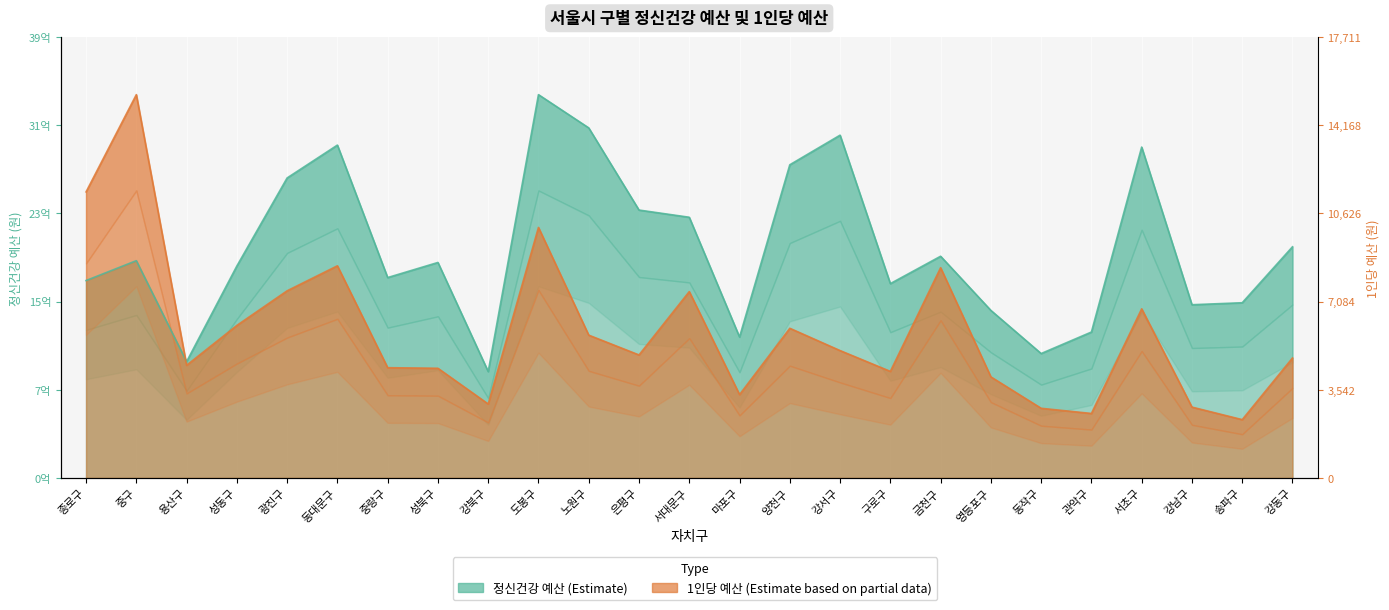

How many times do mental_budget and per_person cross each other?

1